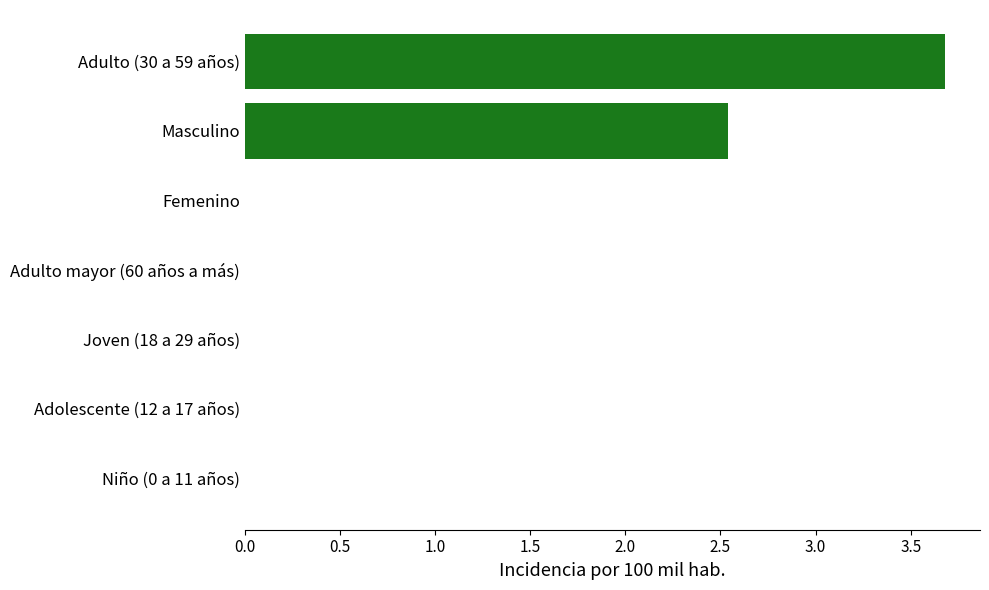

Are the bars horizontal?

Yes